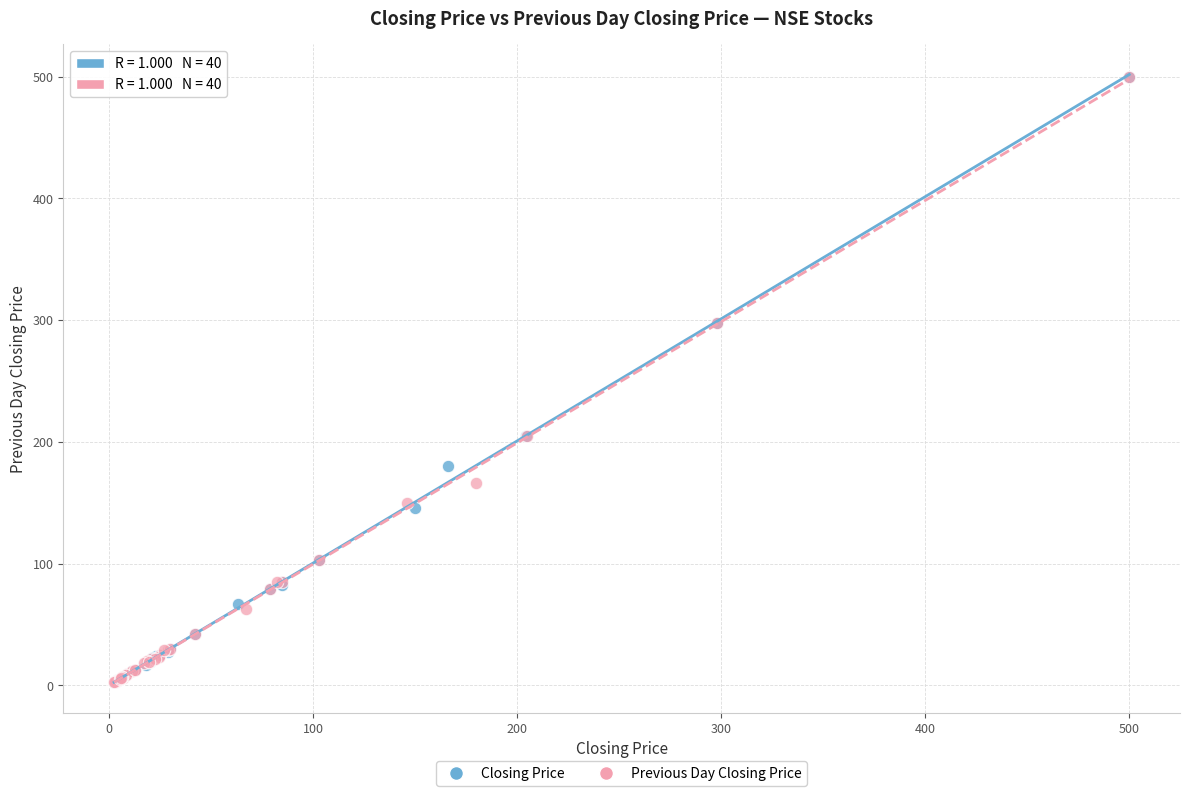

What are all the series names shown in the legend?

Closing Price, Previous Day Closing Price